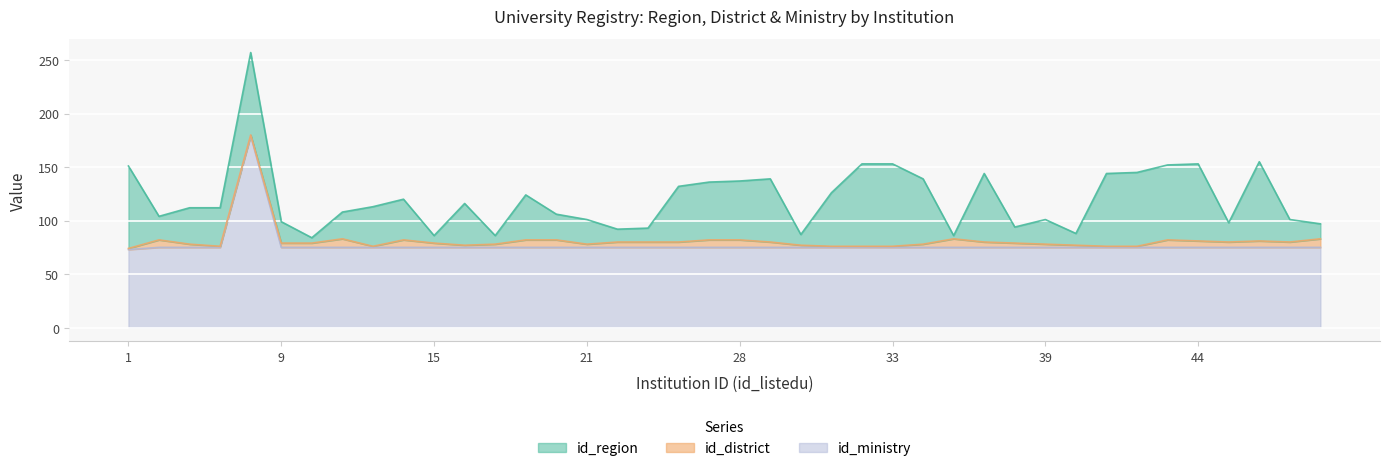

Between 26 and 32, which is larger?

32